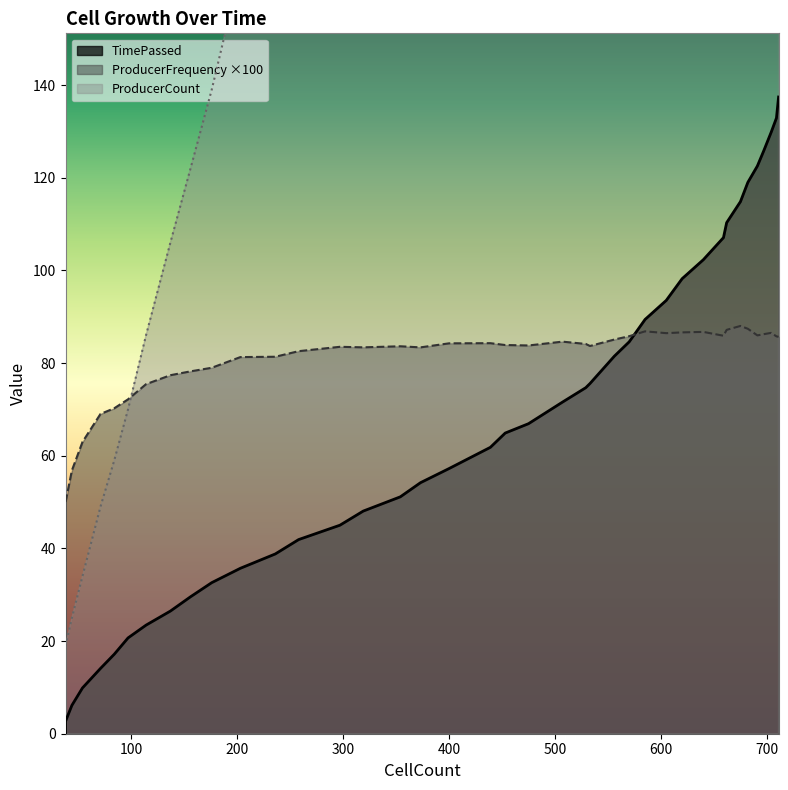

At how many categories does at least one series exceed 5?

40